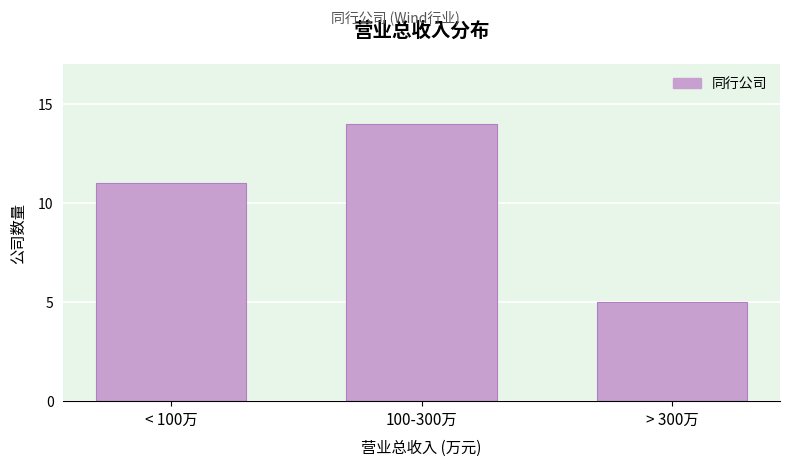

Reading right to left, list all the values displayed in this chart.

5	14	11